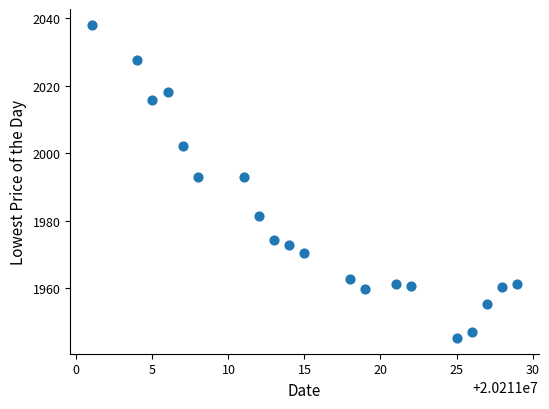

What is the range of X values (max minus min)?

28.0